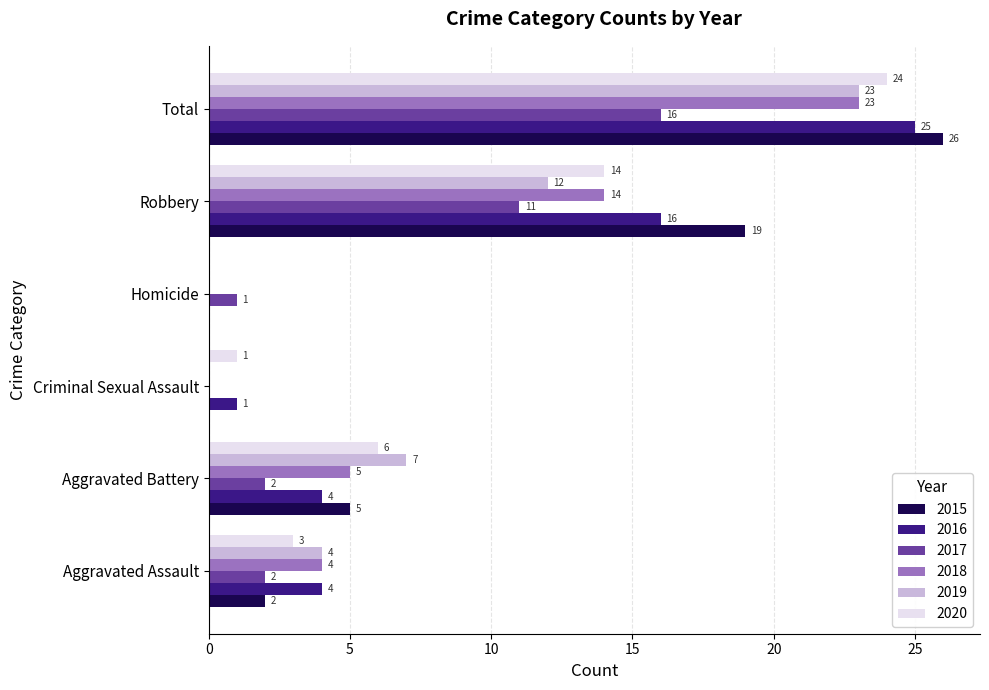

What is the maximum value shown in the chart?

26